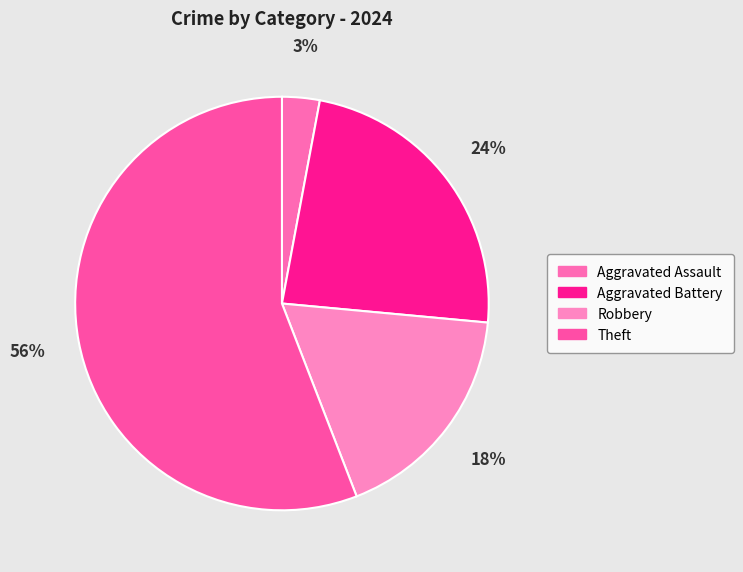

Rank the categories by value from highest to lowest.

Theft, Aggravated Battery, Robbery, Aggravated Assault